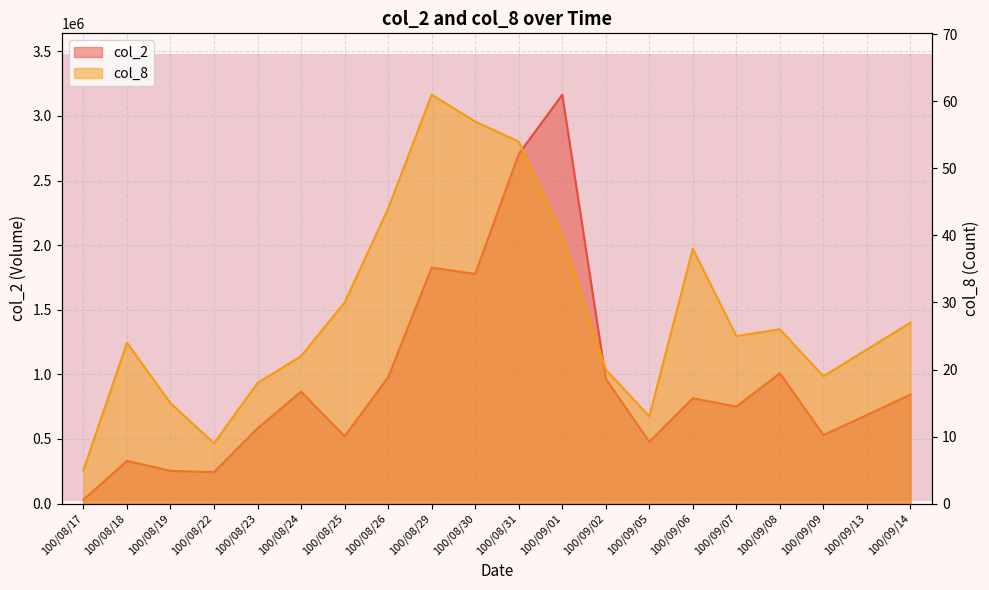

Reading left to right, list all the values displayed in this chart.

col_2: 29670	330690	253440	243500	582520	866430	521010	977120	1826270	1777180	2704700	3164190	966420	478000	815590	750670	1008840	530580	685580	844350
col_8: 5	24	15	9	18	22	30	44	61	57	54	40	20	13	38	25	26	19	23	27